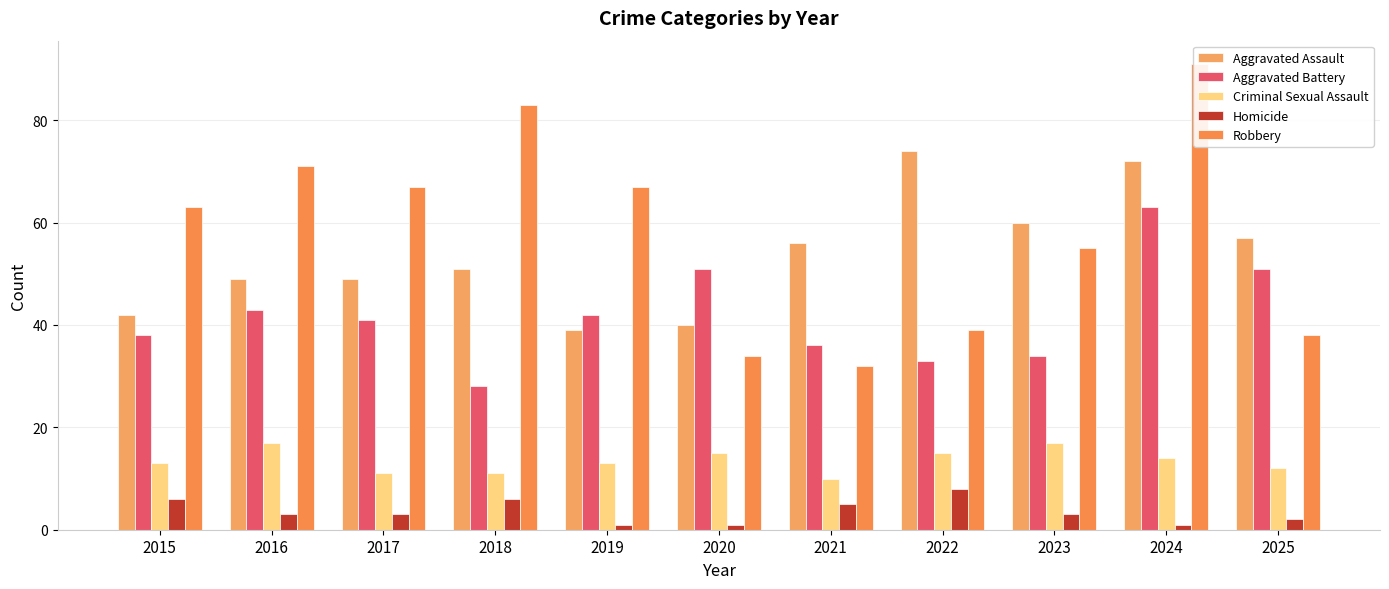

What is the greatest value displayed?

91